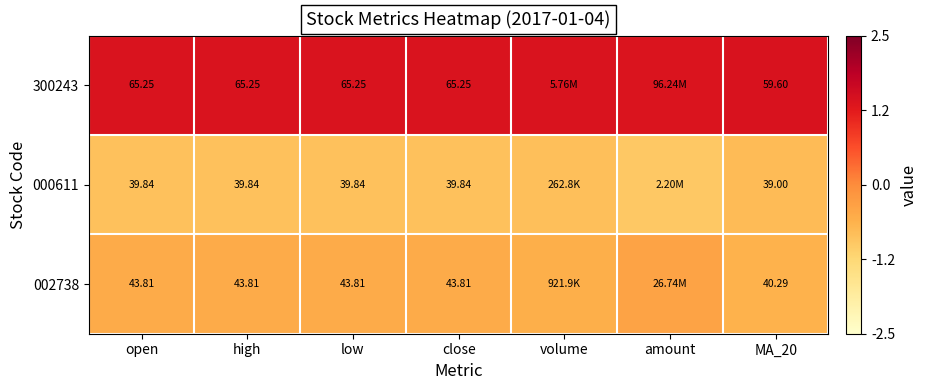

Is the value of 000611 at open greater than the value of 002738 at high?

No